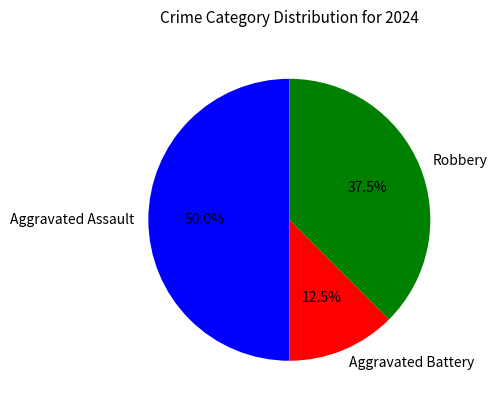

What percentage is the Aggravated Assault slice, to the nearest percent?

50%